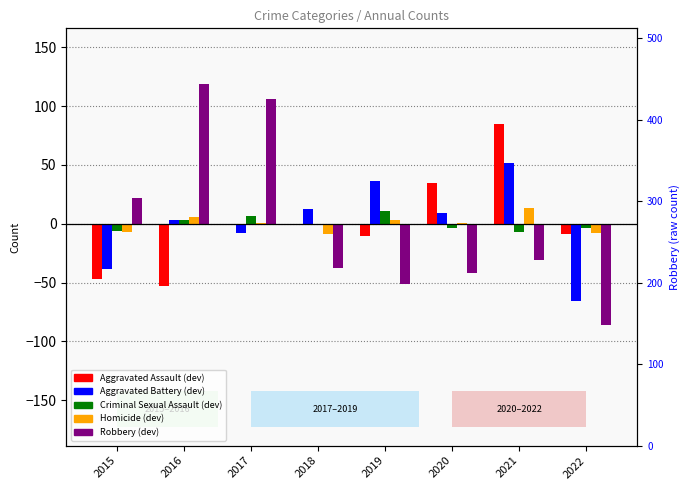

What is the value of the Aggravated Battery bar at the 8th from the left?

-65.8